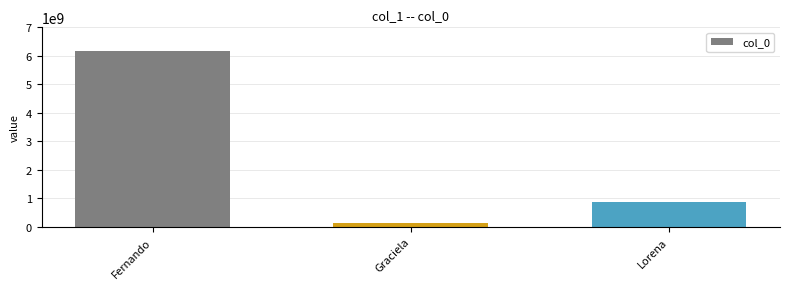

Is it true that the value at Graciela is 147852963?

True